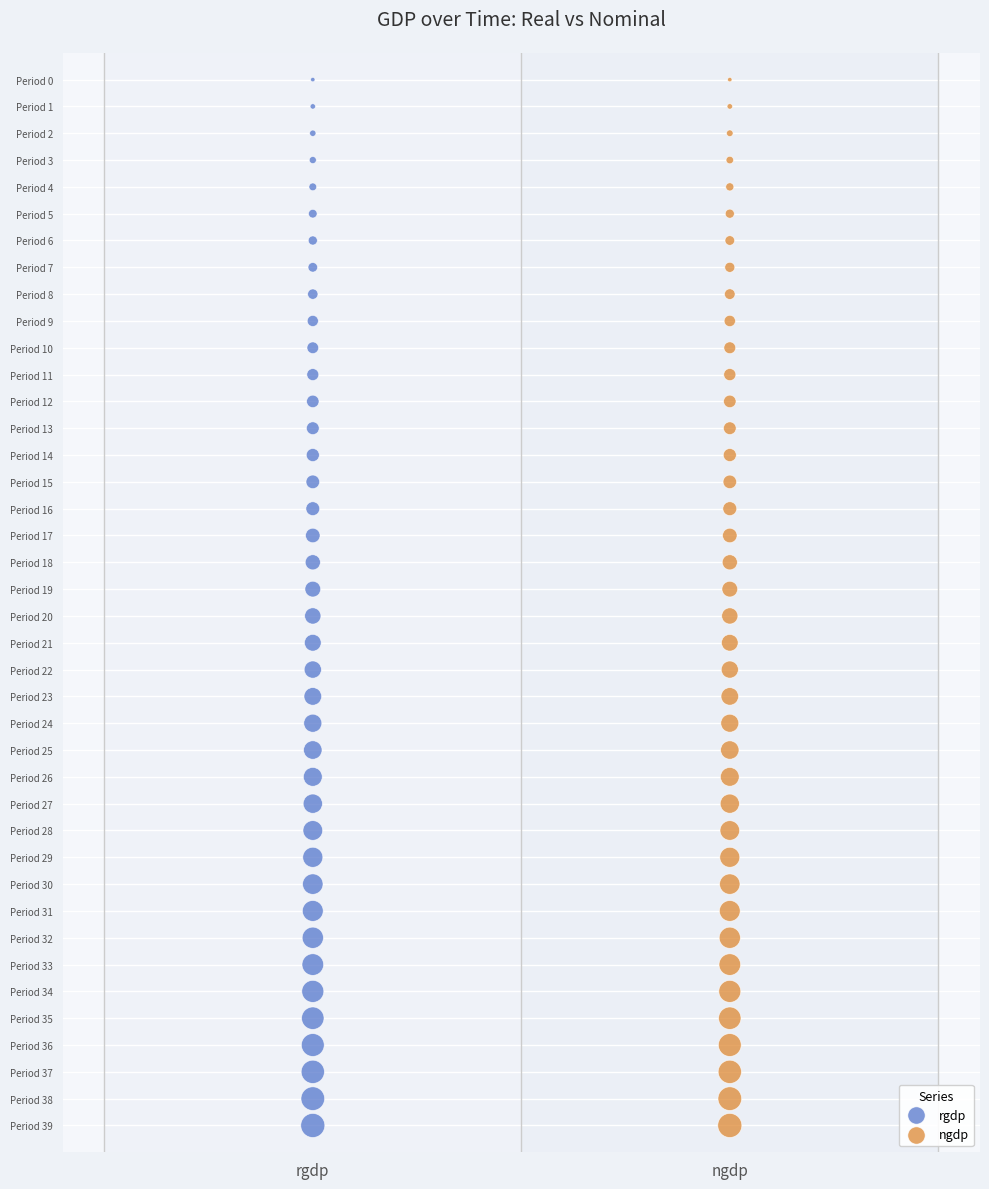

What are all the series names shown in the legend?

rgdp, ngdp